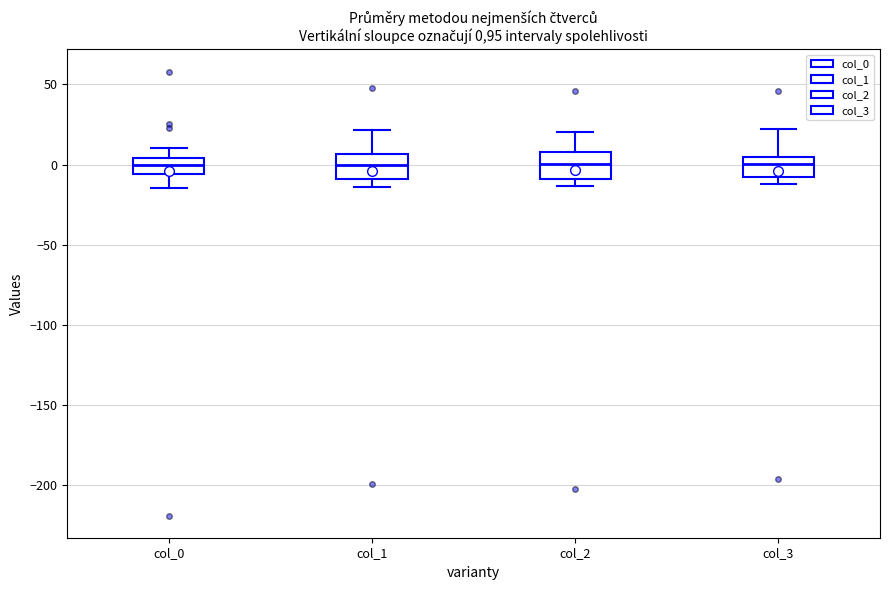

Where does the lower whisker of the box for col_0 end on the y-axis? The values are not printed on the chart, so give them approximately, as read against the axis.

-15